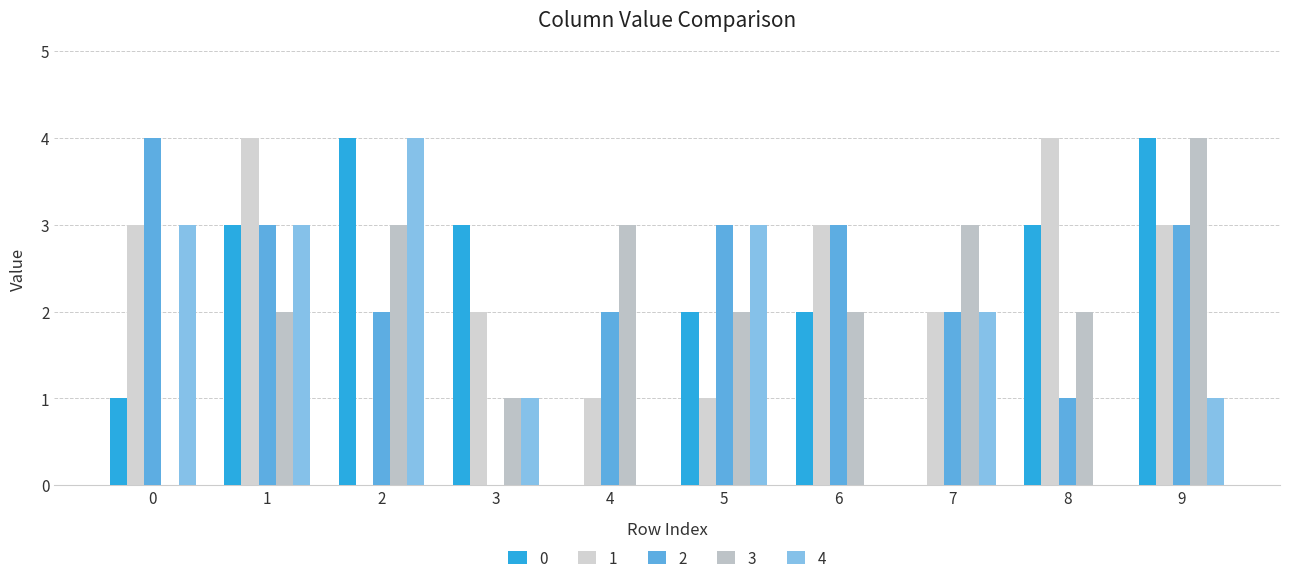

How many distinct data groups are displayed?

5